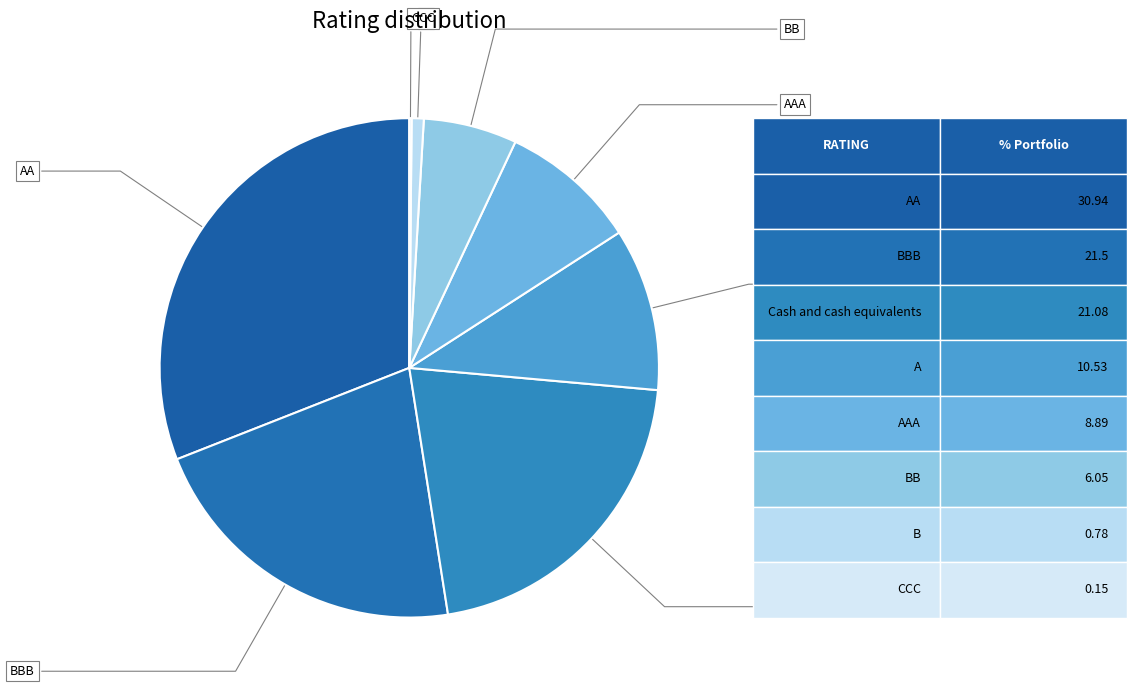

What is the total percentage of B and Cash and cash equivalents?

21.9%